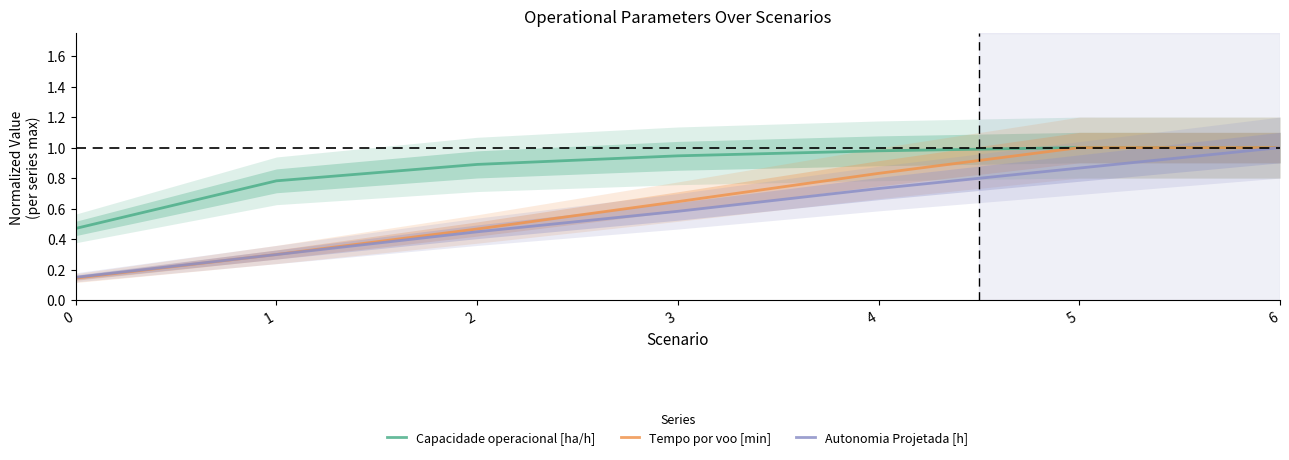

Is it true that Autonomia Projetada [h] equals 0.4 at 2?

True